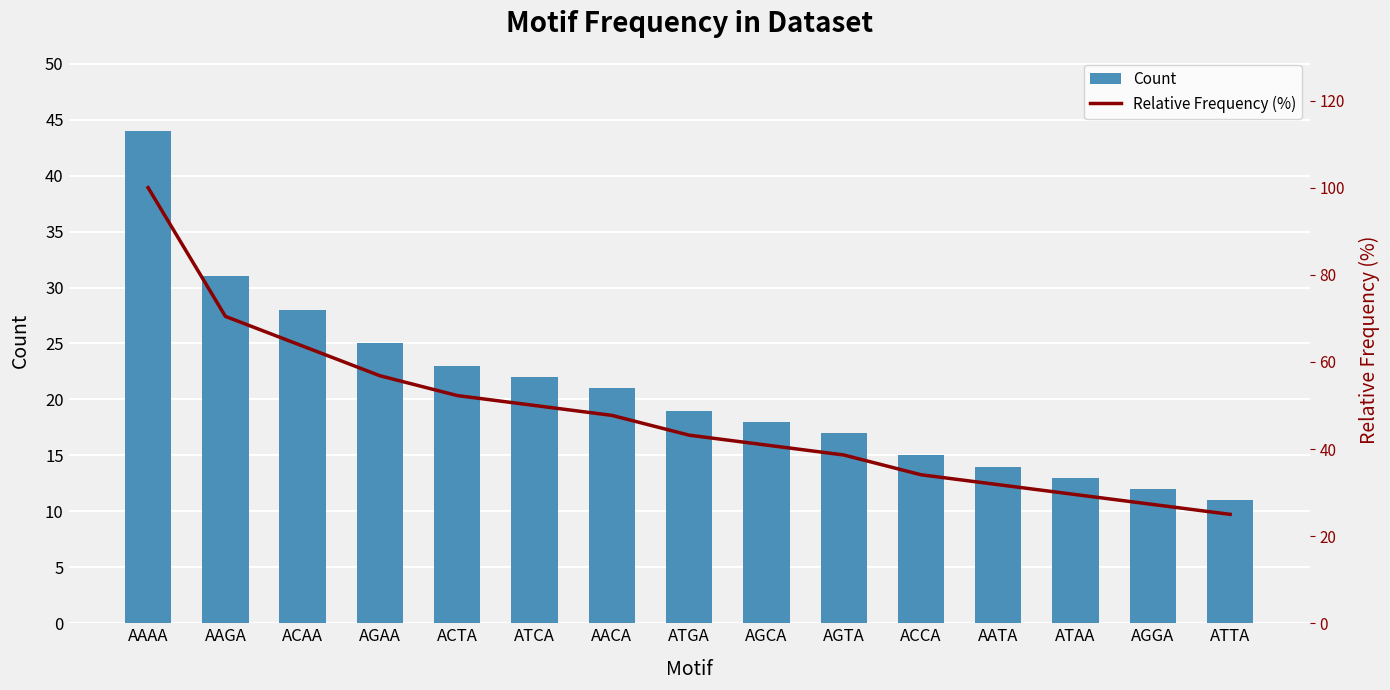

True or false: Count has a value of 3.2 at ATTA.

False